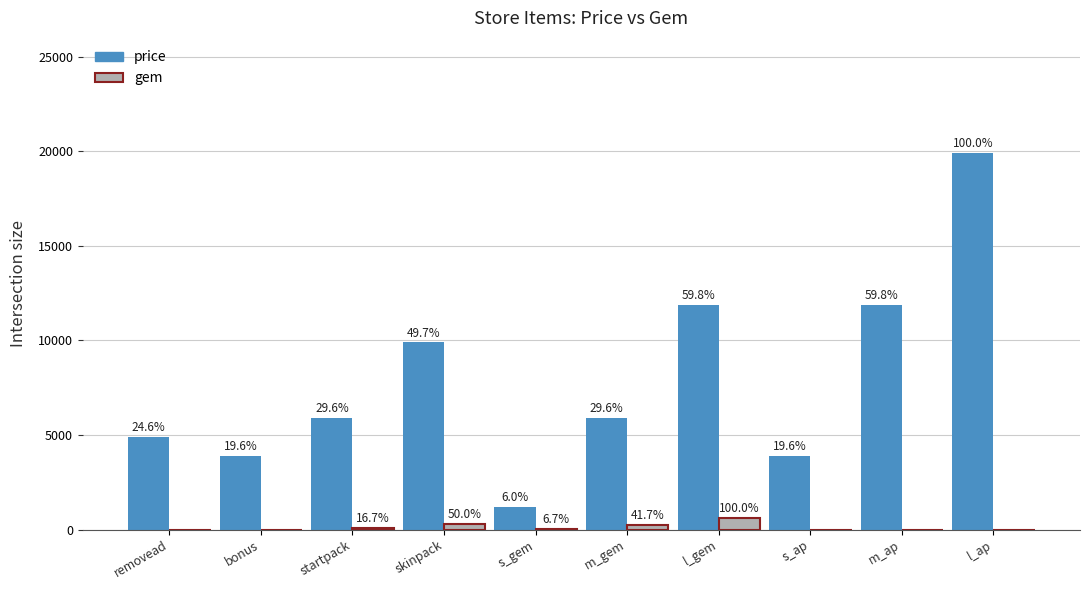

How many groups of bars are there?

10